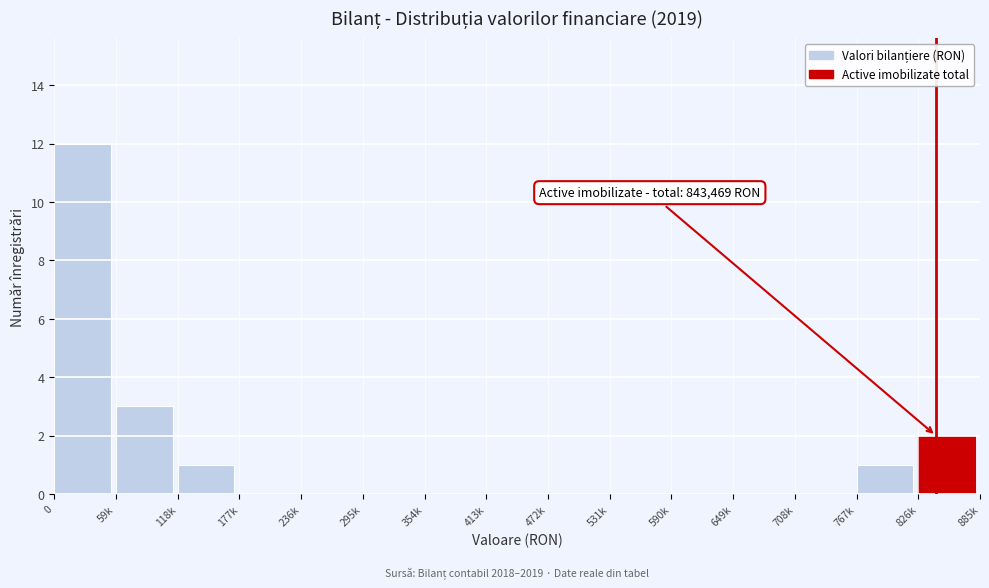

Reading right to left, what are all the values shown in this chart?

826k=2	767k=1	708k=0	649k=0	590k=0	531k=0	472k=0	413k=0	354k=0	295k=0	236k=0	177k=0	118k=1	59k=3	0=12